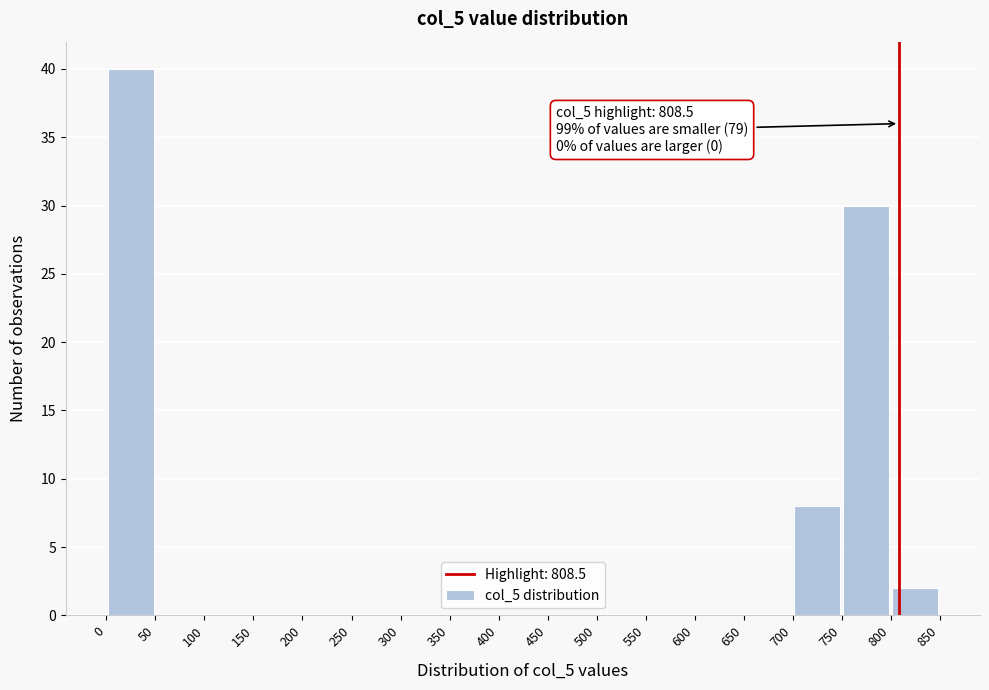

Over which range of the x-axis is the bar tallest?

0 to 50